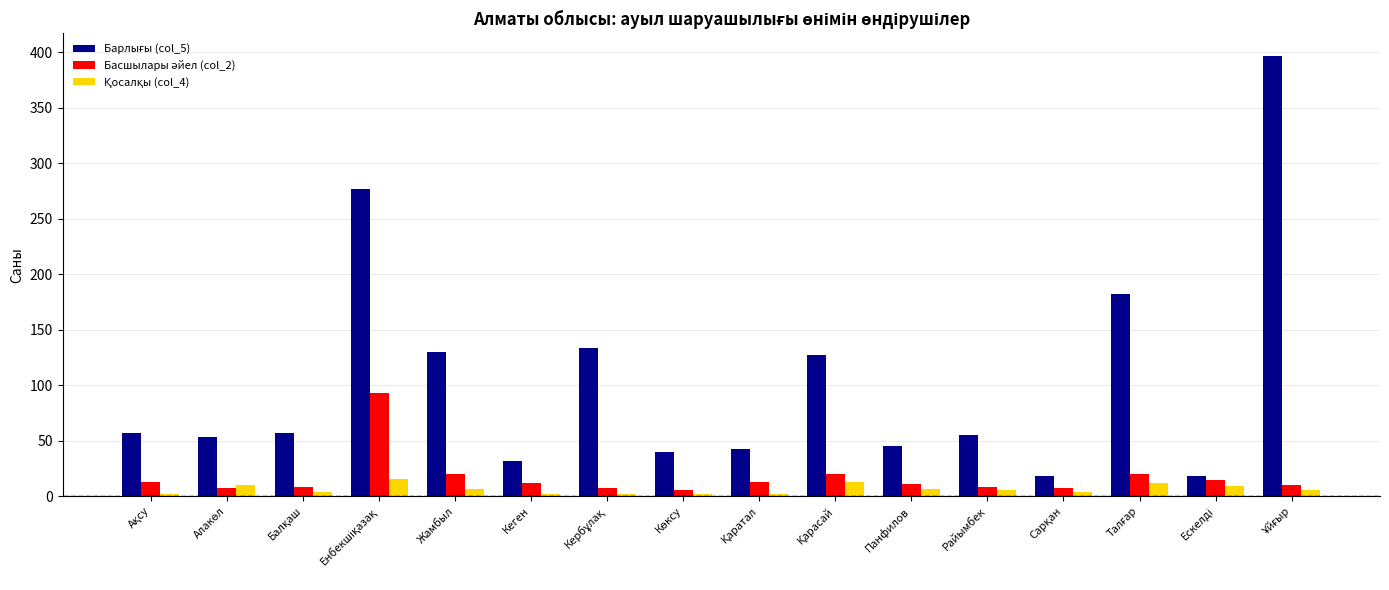

At how many categories does at least one series exceed 175?

3